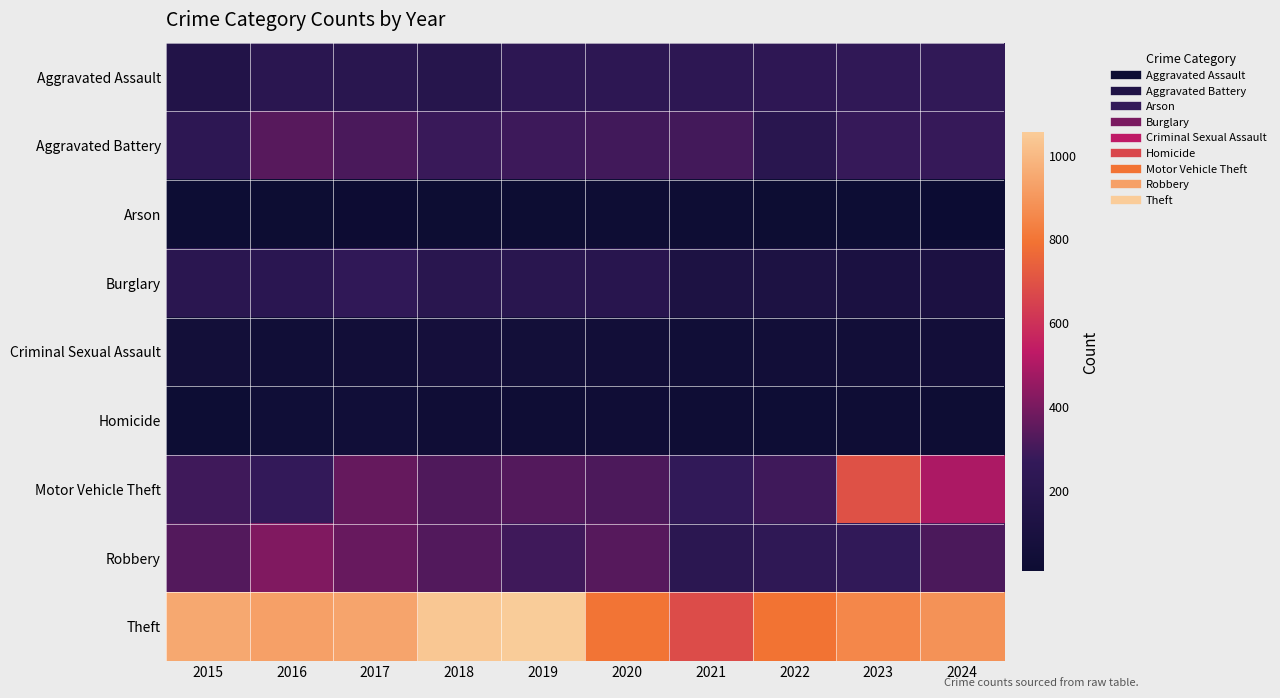

Between 2019 and 2024, which is larger?

2024